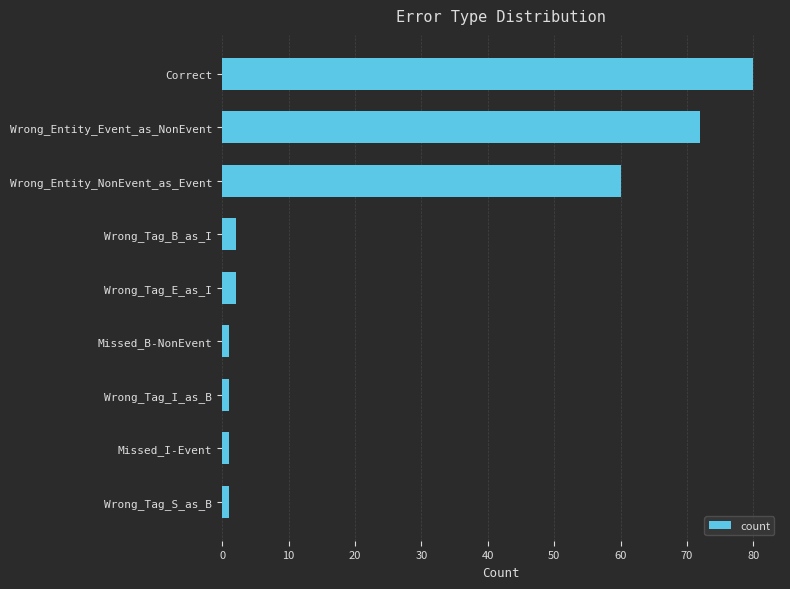

Where is the data nearest to the value 40?

Wrong_Entity_NonEvent_as_Event